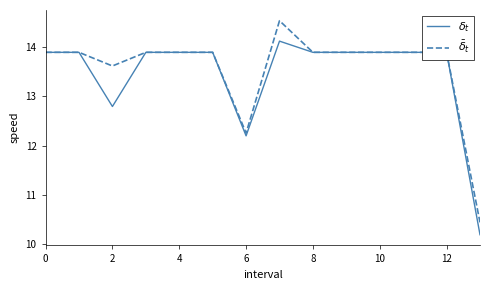

What is the greatest value displayed?

14.5